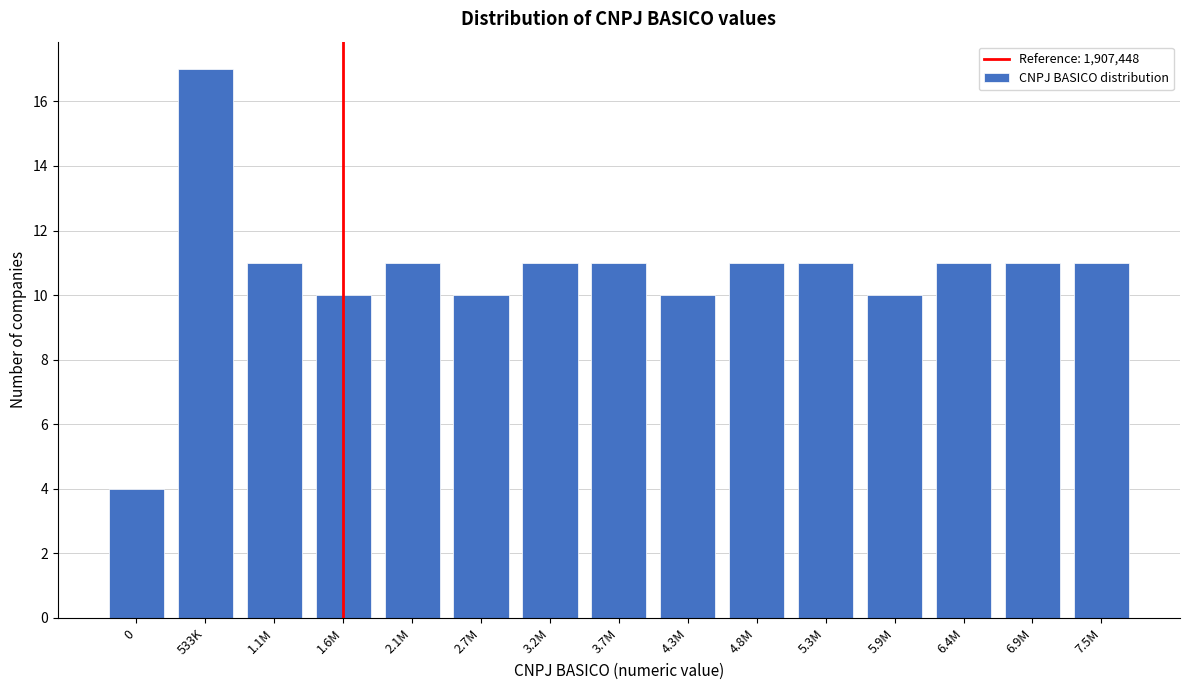

Reading left to right, what are all the values shown in this chart?

4	17	11	10	11	10	11	11	10	11	11	10	11	11	11